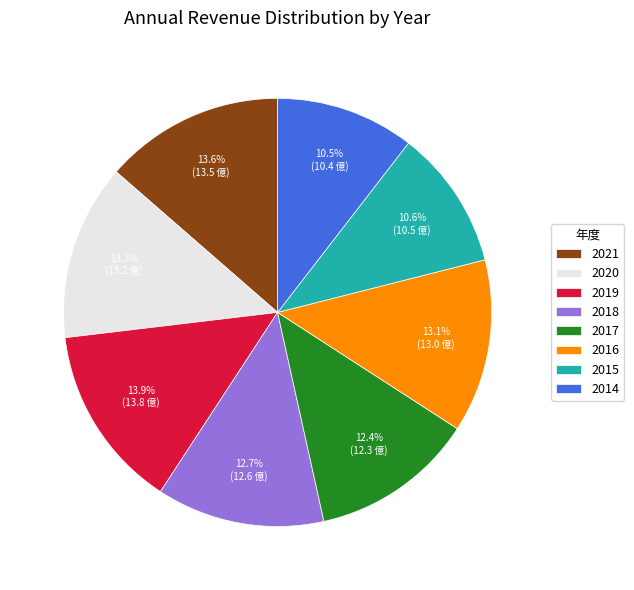

The 2018 slice represents 25% of the pie. True or false?

False